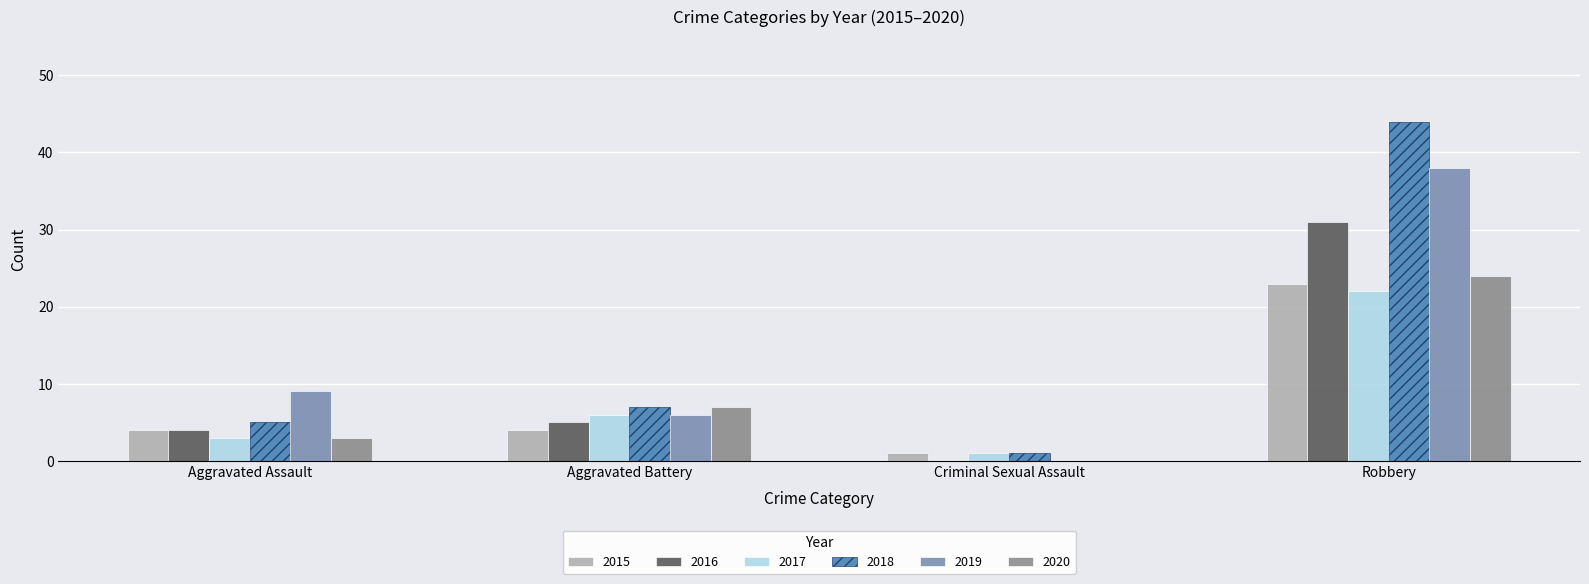

Which has a higher value, Criminal Sexual Assault or Aggravated Battery?

Aggravated Battery